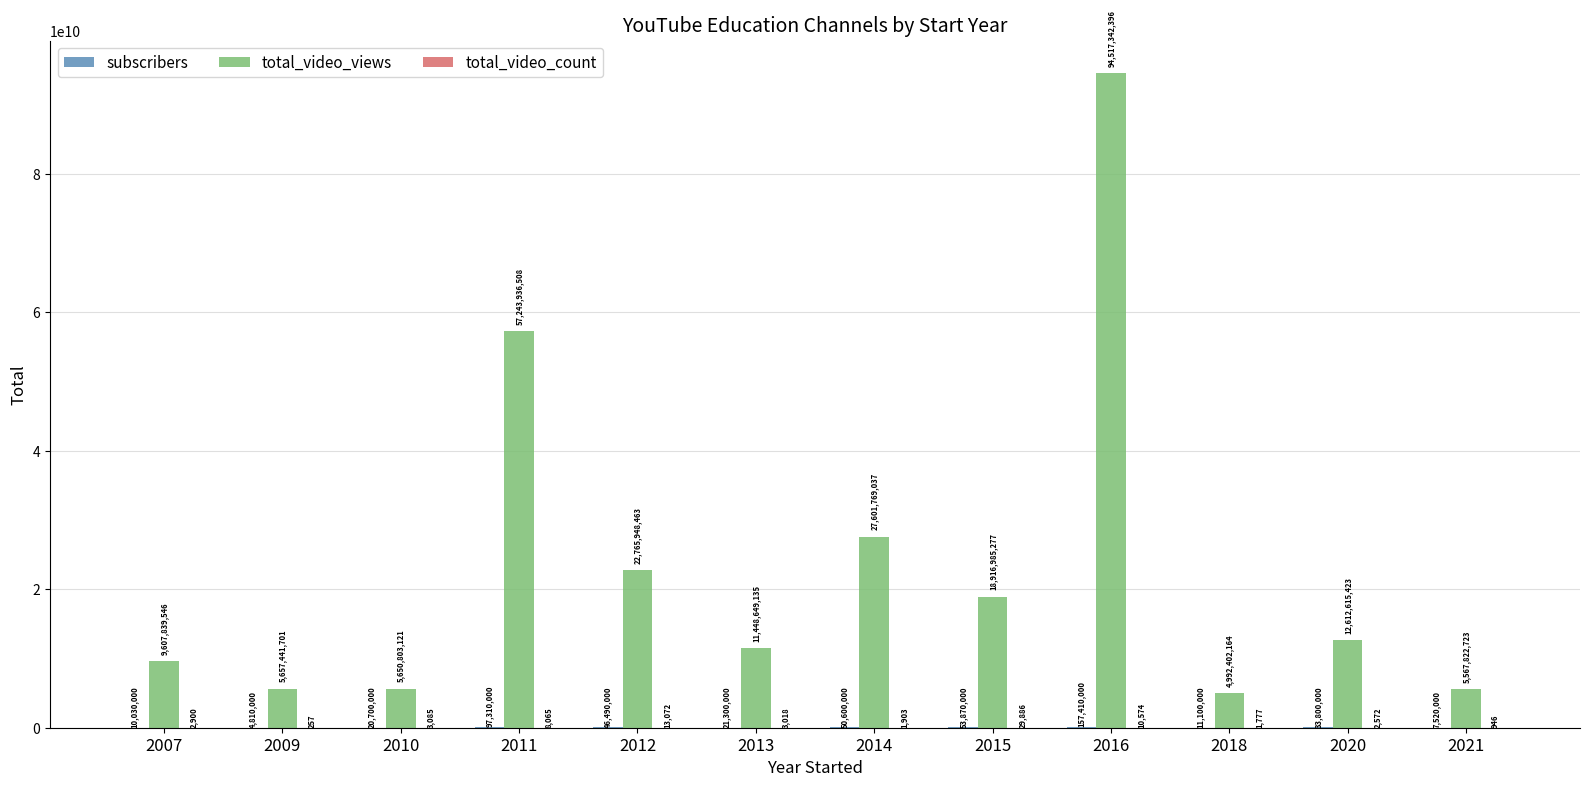

True or false: total_video_views has a value of 5567822723 at 2021.

True